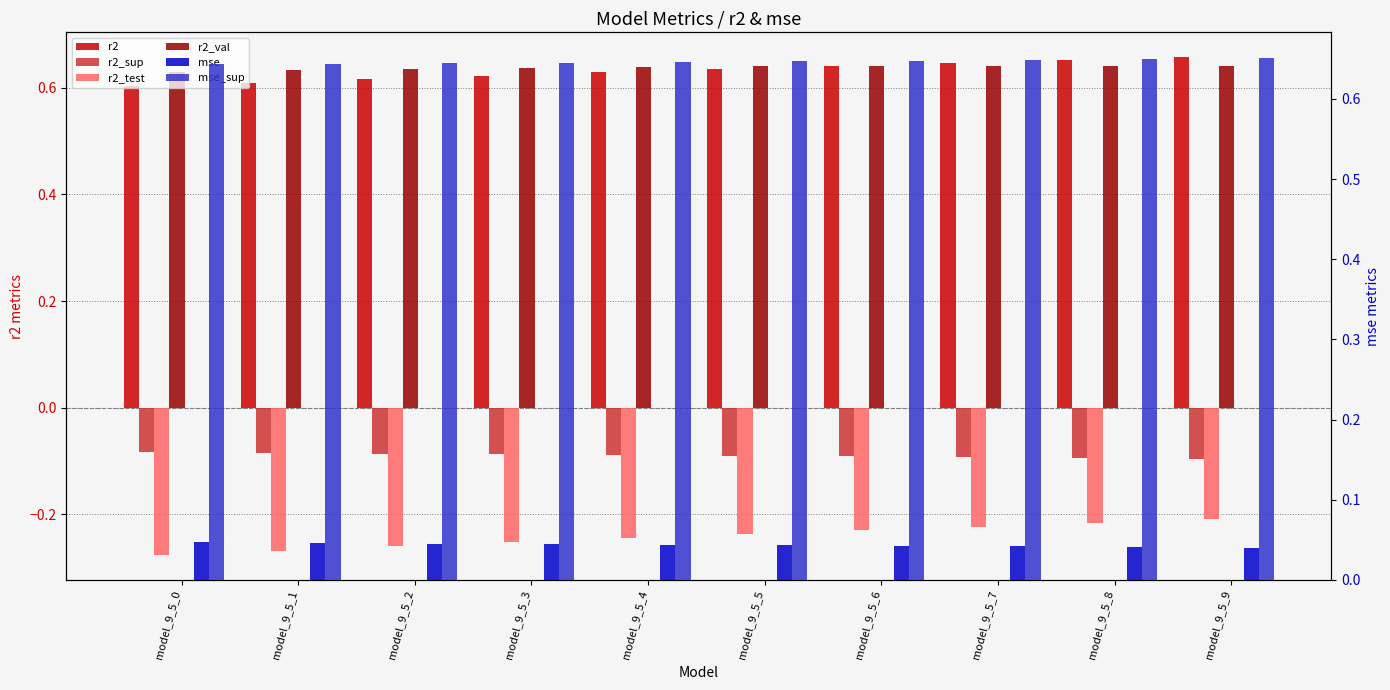

Reading left to right, transcribe all the data shown in this chart.

r2: model_9_5_0=0.6	model_9_5_1=0.6	model_9_5_2=0.6	model_9_5_3=0.6	model_9_5_4=0.6	model_9_5_5=0.6	model_9_5_6=0.6	model_9_5_7=0.6	model_9_5_8=0.7	model_9_5_9=0.7
r2_sup: model_9_5_0=-0.1	model_9_5_1=-0.1	model_9_5_2=-0.1	model_9_5_3=-0.1	model_9_5_4=-0.1	model_9_5_5=-0.1	model_9_5_6=-0.1	model_9_5_7=-0.1	model_9_5_8=-0.1	model_9_5_9=-0.1
r2_test: model_9_5_0=-0.3	model_9_5_1=-0.3	model_9_5_2=-0.3	model_9_5_3=-0.3	model_9_5_4=-0.2	model_9_5_5=-0.2	model_9_5_6=-0.2	model_9_5_7=-0.2	model_9_5_8=-0.2	model_9_5_9=-0.2
r2_val: model_9_5_0=0.6	model_9_5_1=0.6	model_9_5_2=0.6	model_9_5_3=0.6	model_9_5_4=0.6	model_9_5_5=0.6	model_9_5_6=0.6	model_9_5_7=0.6	model_9_5_8=0.6	model_9_5_9=0.6
mse: model_9_5_0=0.0	model_9_5_1=0.0	model_9_5_2=0.0	model_9_5_3=0.0	model_9_5_4=0.0	model_9_5_5=0.0	model_9_5_6=0.0	model_9_5_7=0.0	model_9_5_8=0.0	model_9_5_9=0.0
mse_sup: model_9_5_0=0.6	model_9_5_1=0.6	model_9_5_2=0.6	model_9_5_3=0.6	model_9_5_4=0.6	model_9_5_5=0.6	model_9_5_6=0.6	model_9_5_7=0.6	model_9_5_8=0.6	model_9_5_9=0.7